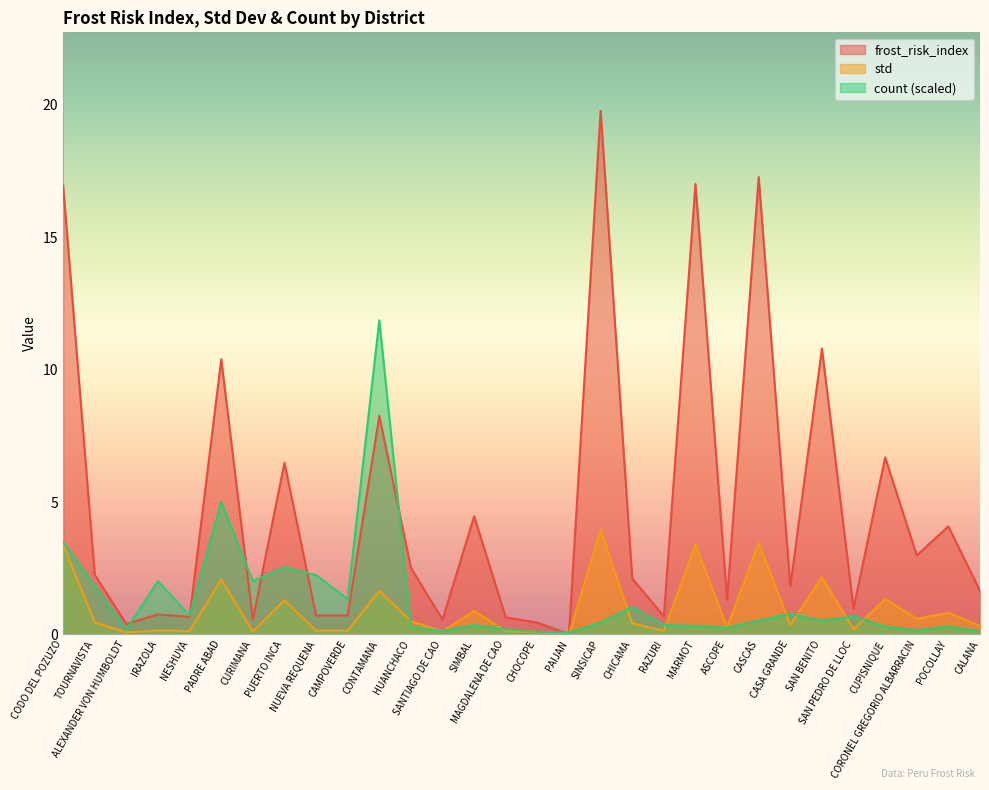

What is the label of the 15th point from the right?

CHOCOPE